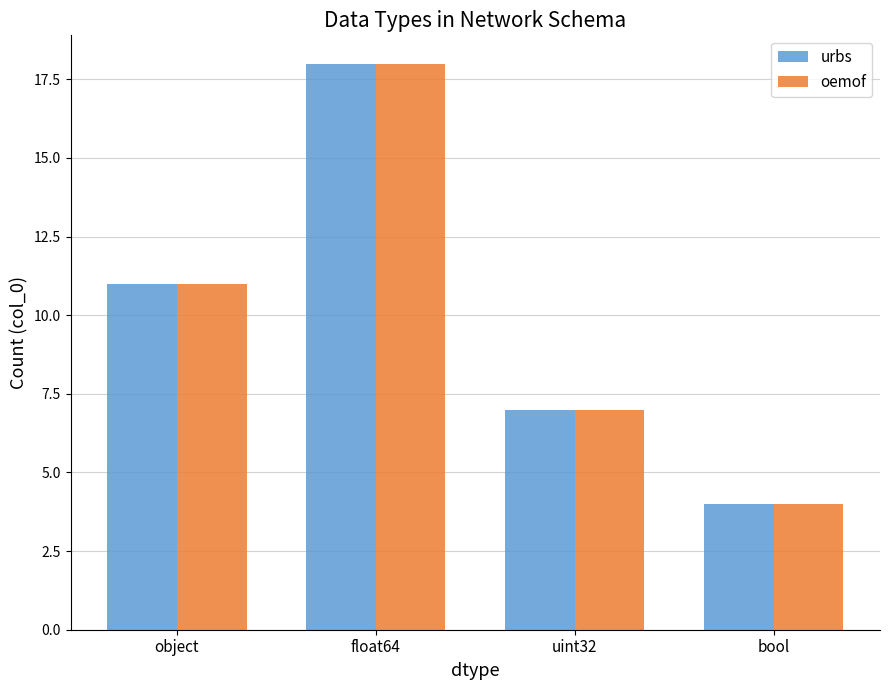

How many bars are there in each group?

2